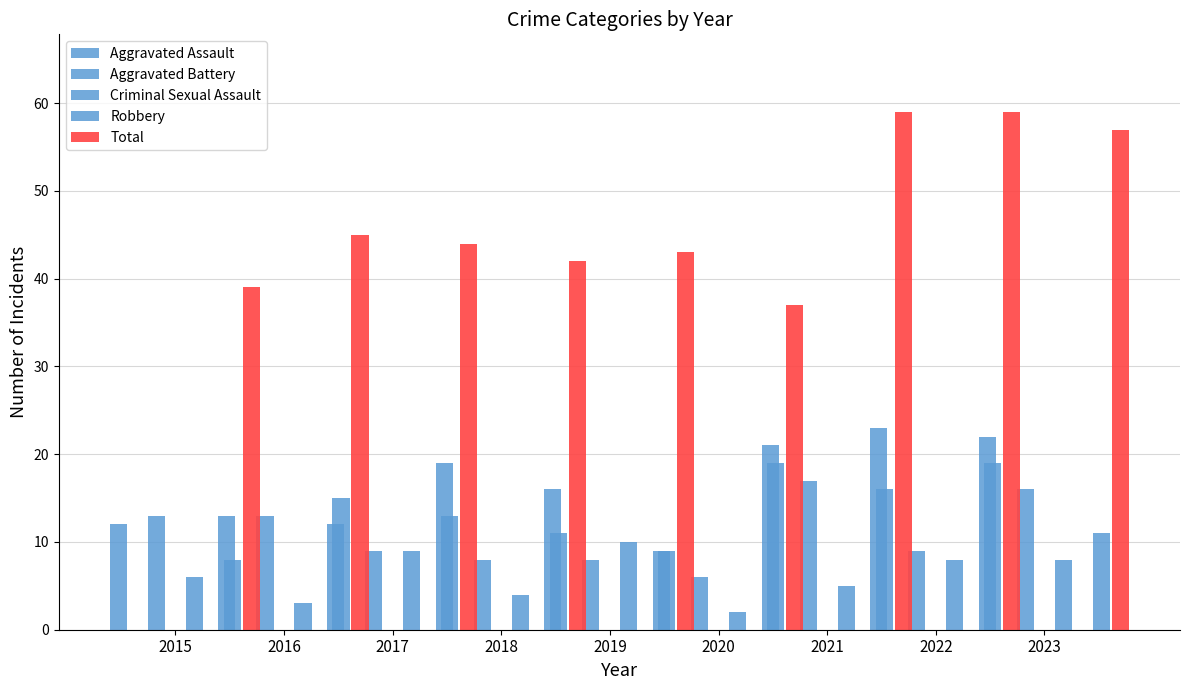

At which label does Total first exceed 44?

2017